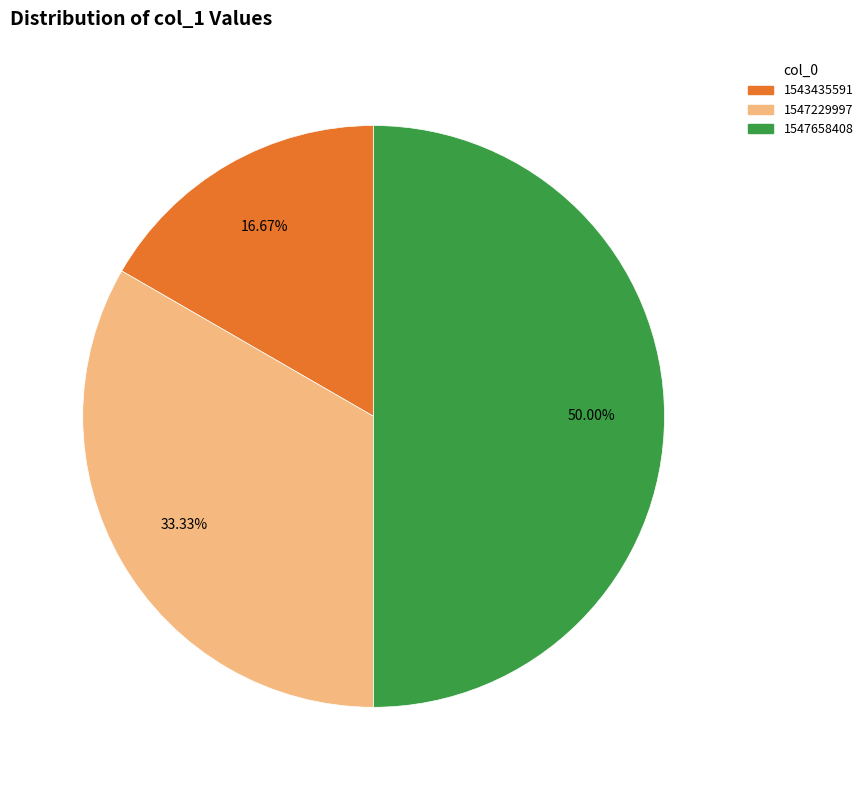

To the nearest percent, what is the average slice percentage?

33%